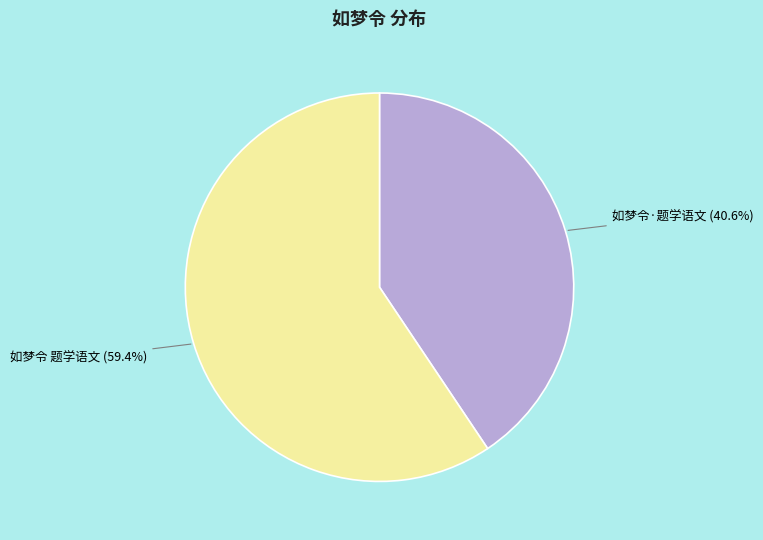

To the nearest percent, what is the average slice percentage?

50%